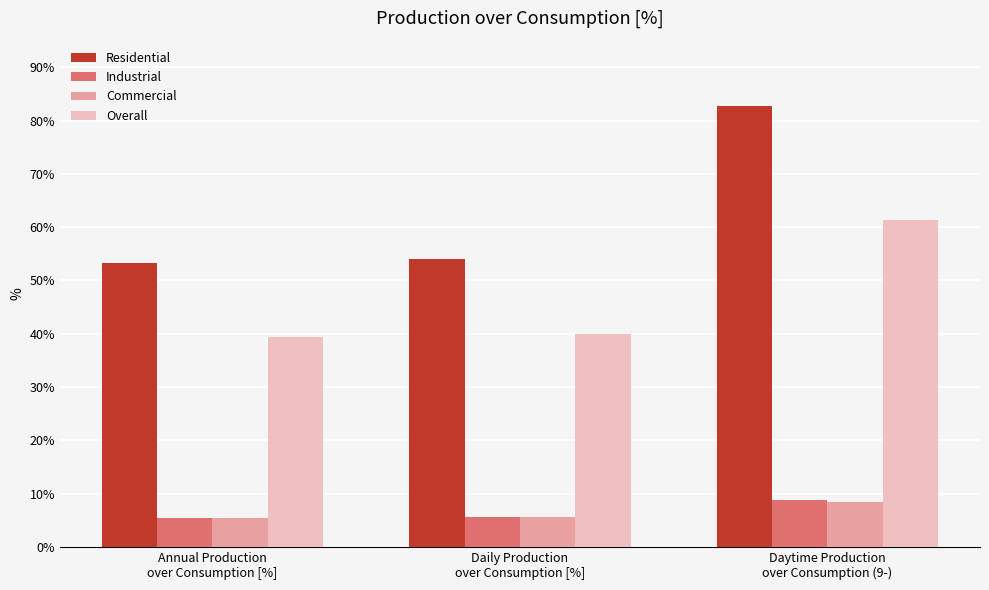

Does the chart contain stacked bars?

No